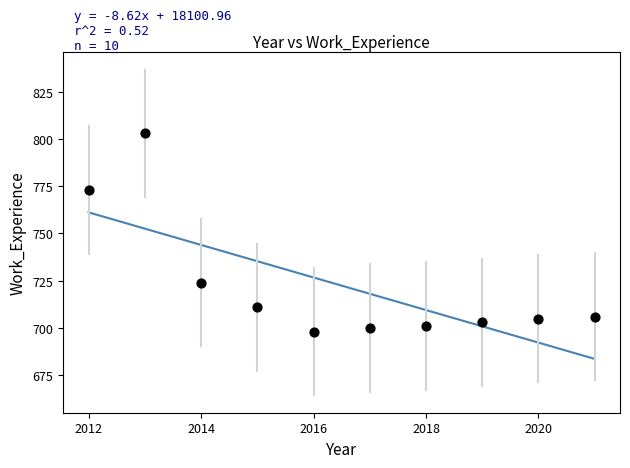

What is the average Y value?

722